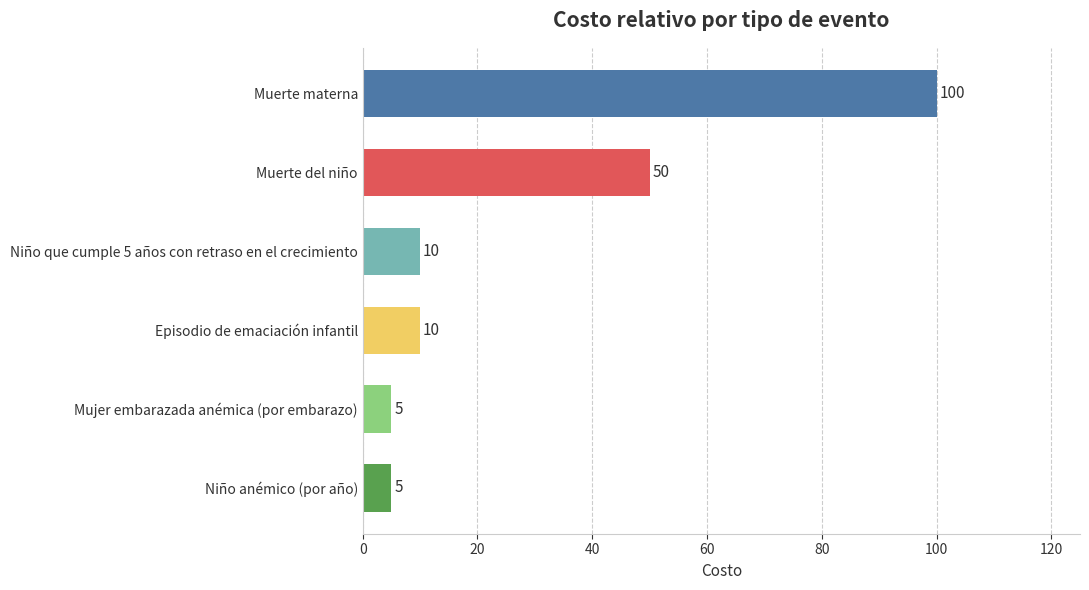

What is the sum of the values at Mujer embarazada anémica (por embarazo) and Muerte del niño?

55